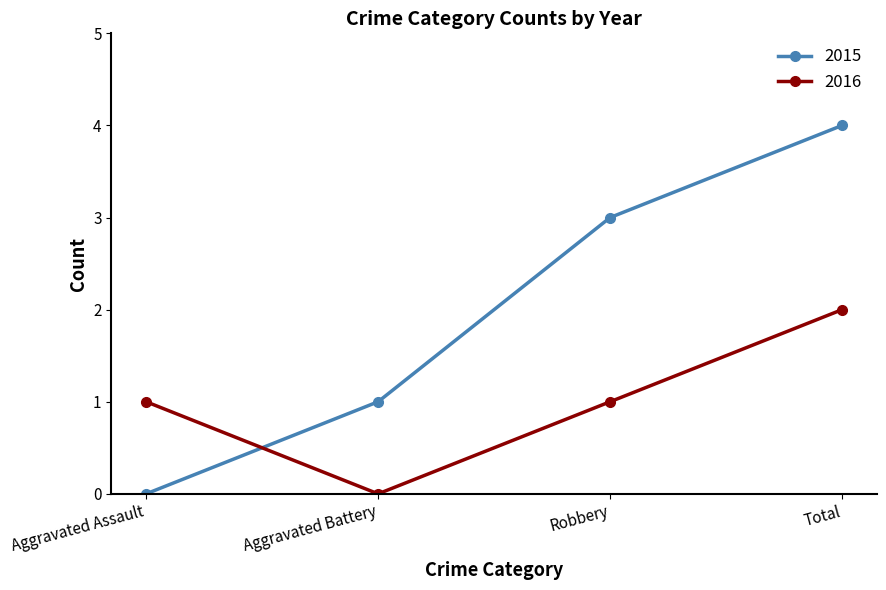

Between which two adjacent categories do 2016 and 2015 first intersect?

Aggravated Assault and Aggravated Battery